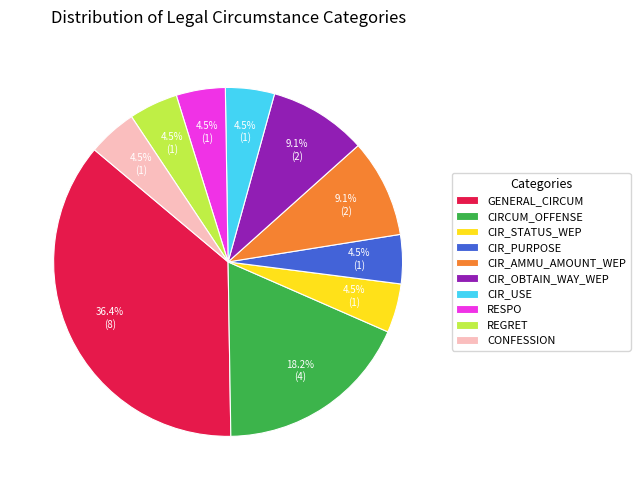

Is RESPO the majority of the pie?

No